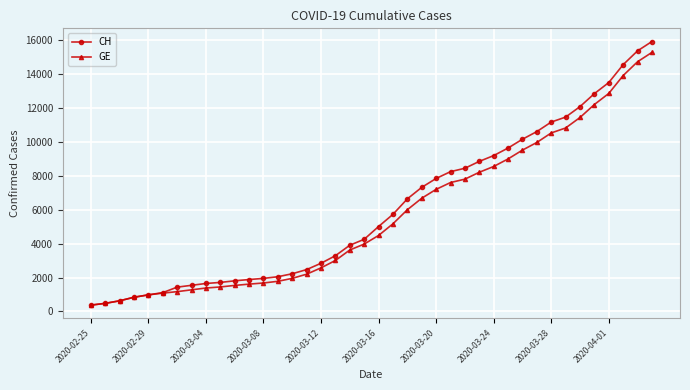

What is the lowest value of the CH series?

375